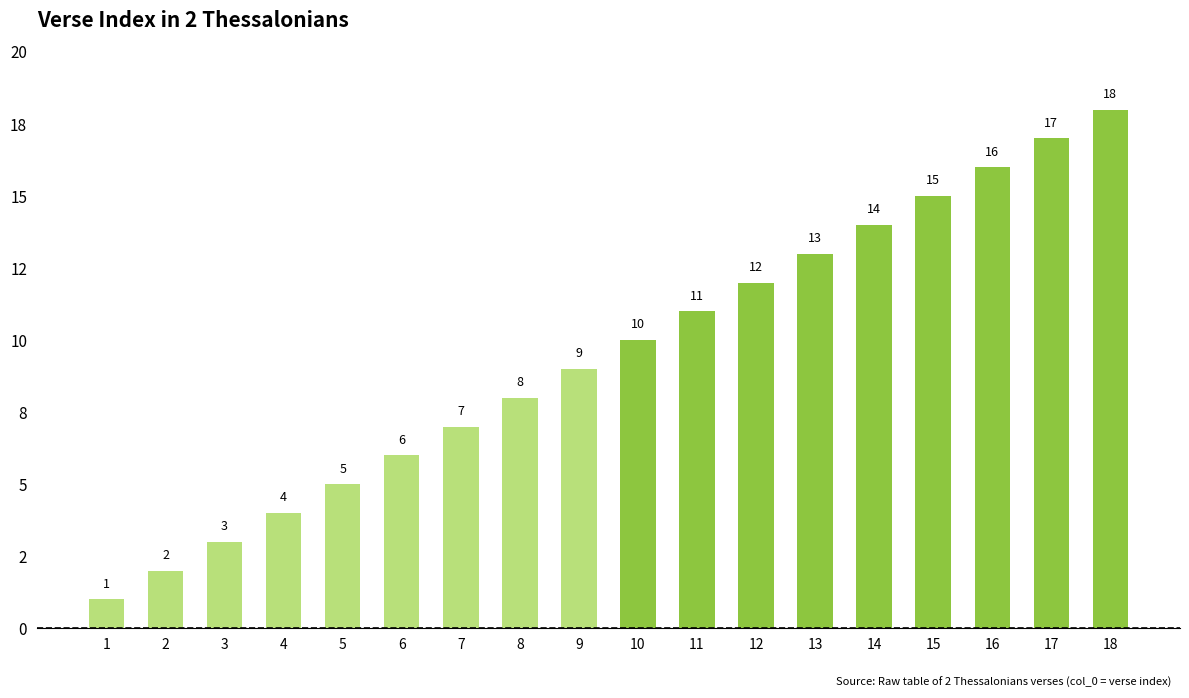

What is the maximum value shown in the chart?

18